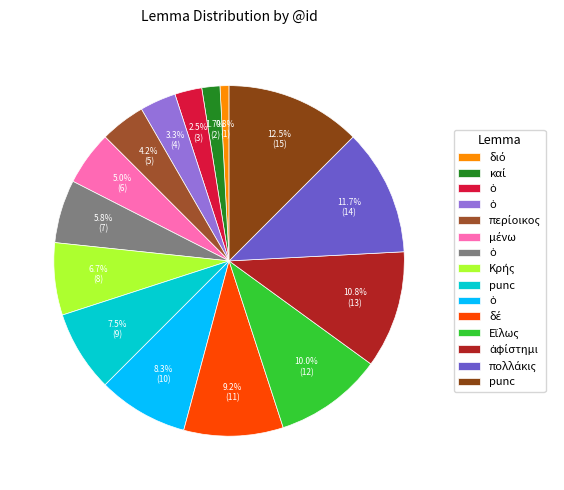

Count the number of slices in the pie.

15